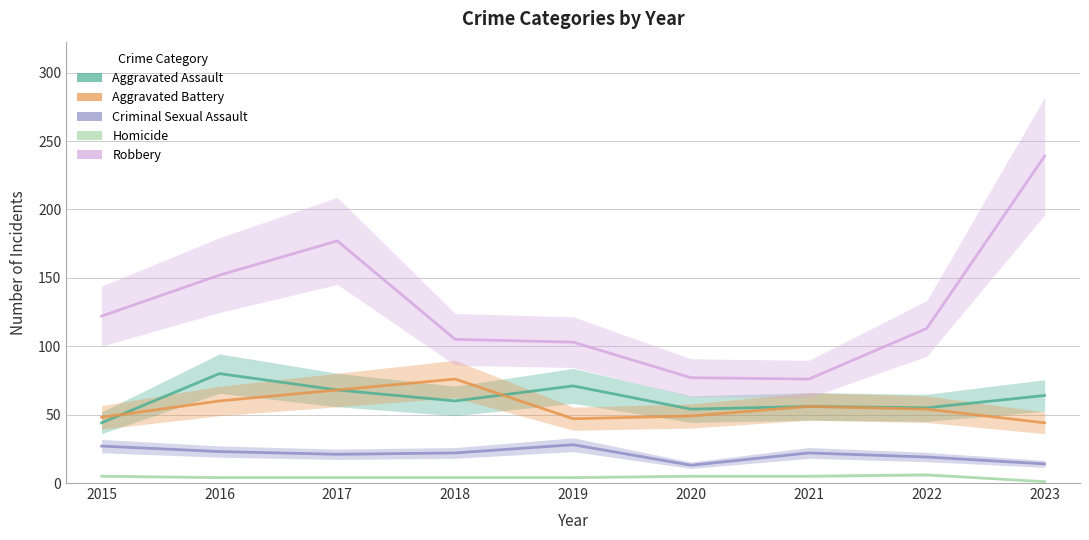

Which series has the largest total across all categories?

Robbery